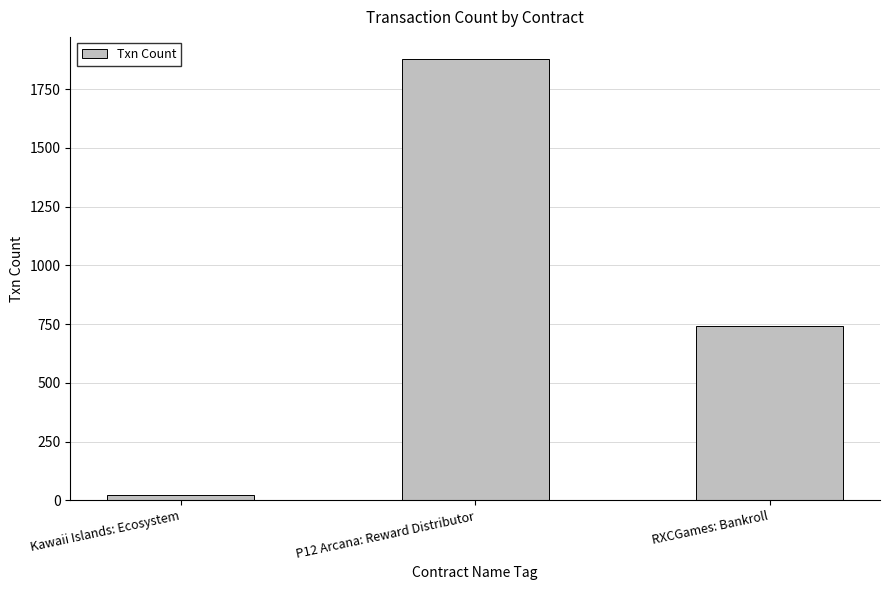

The chart shows a value of 742 at RXCGames: Bankroll. True or false?

True